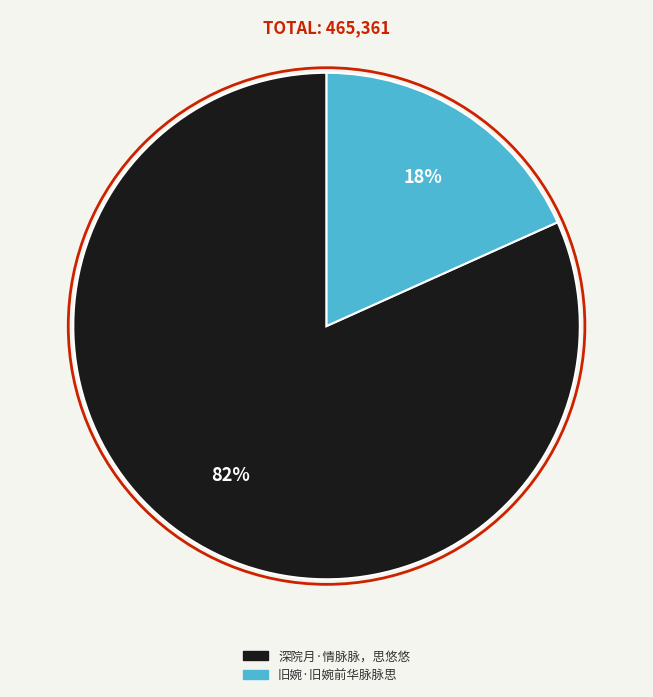

Combined, do 旧婉·旧婉前华脉脉思 and 深院月·情脉脉，思悠悠 account for over 50%?

Yes